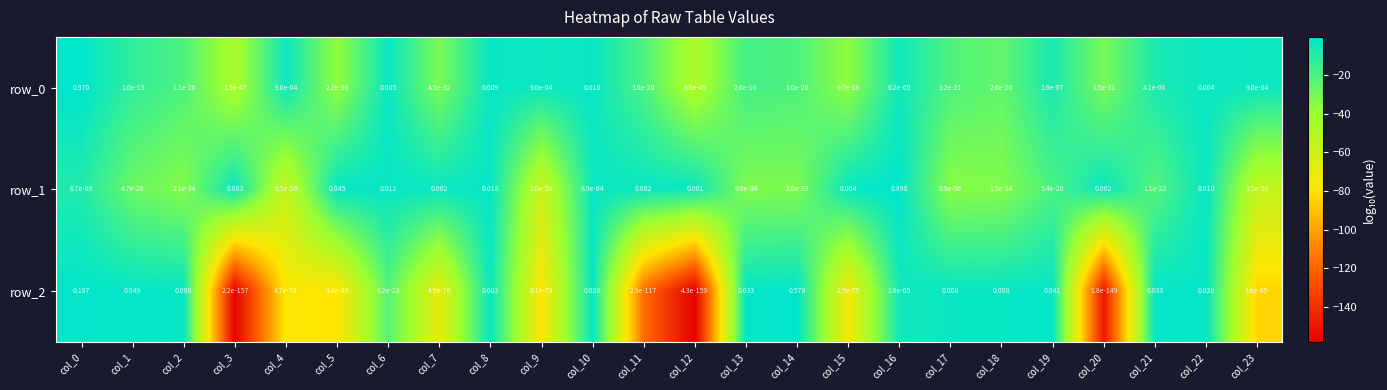

Is the value of row_0 at col_19 greater than the value of row_1 at col_20?

No